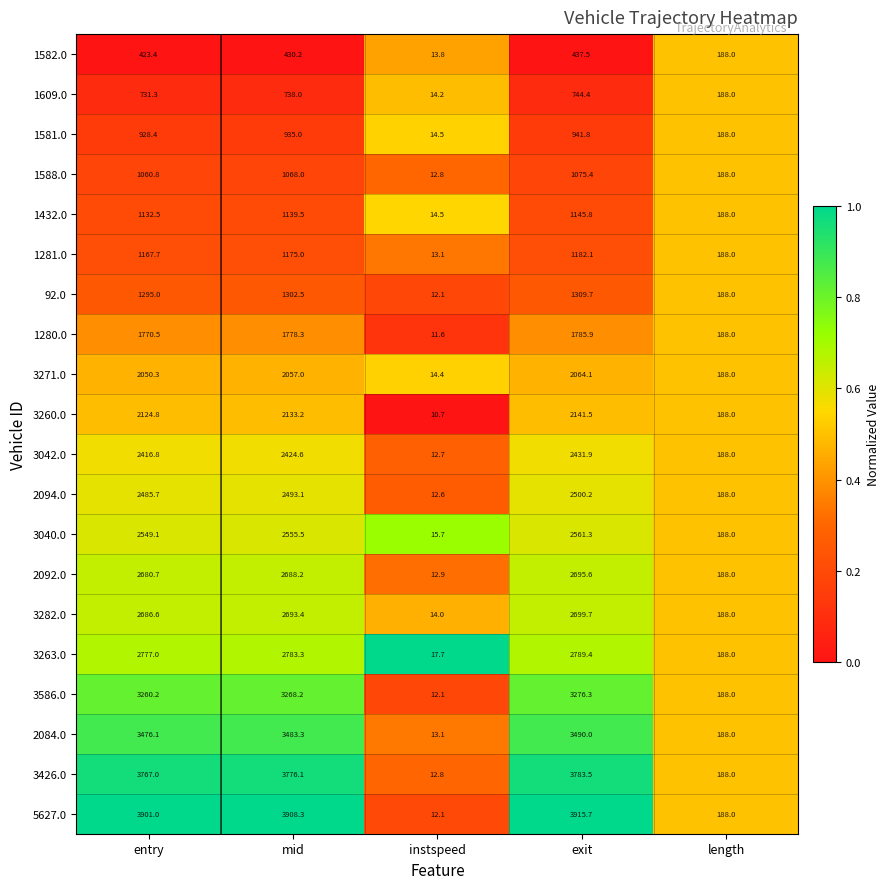

Which series has the largest total across all categories?

5627.0